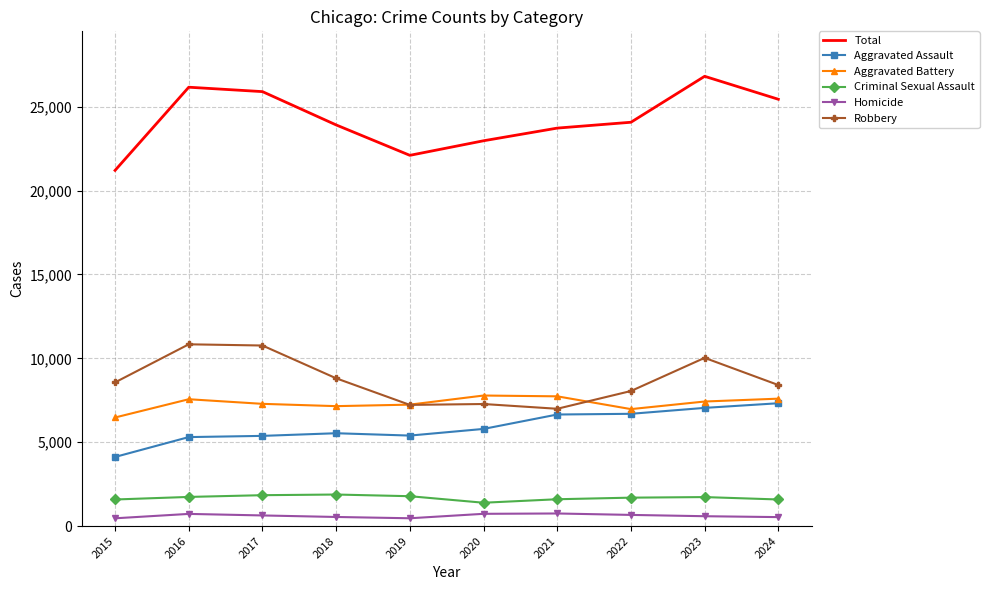

Is the value of Total at 2019 greater than the value of Aggravated Battery at 2018?

Yes